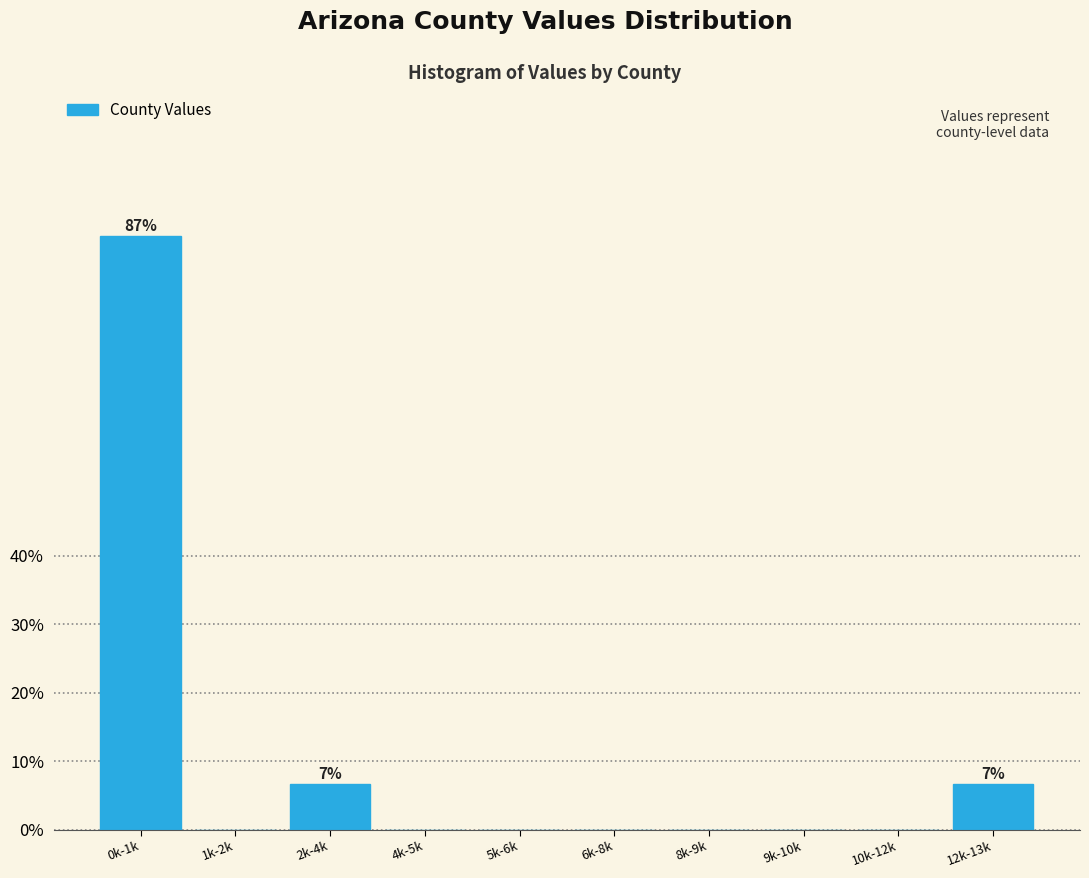

Reading left to right, what are all the values shown in this chart?

0k-1k=86.7	1k-2k=0.0	2k-4k=6.7	4k-5k=0.0	5k-6k=0.0	6k-8k=0.0	8k-9k=0.0	9k-10k=0.0	10k-12k=0.0	12k-13k=6.7